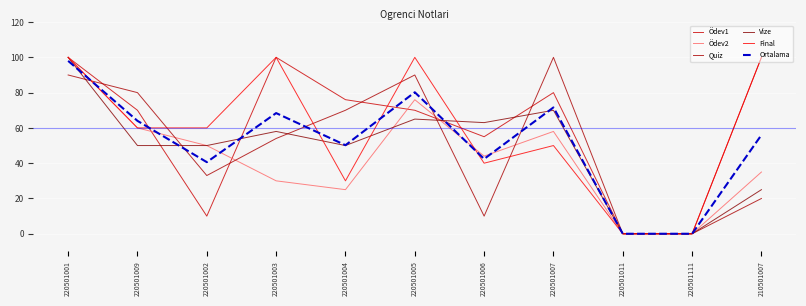

What is the difference between the maximum and minimum values in the Vize series?

100.0